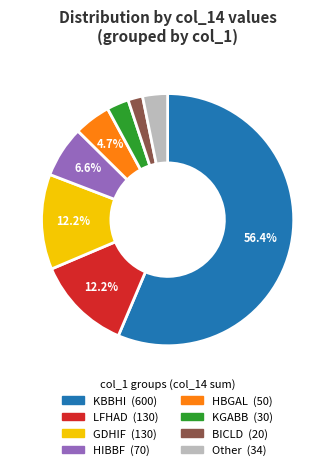

Does any single category account for the majority?

Yes